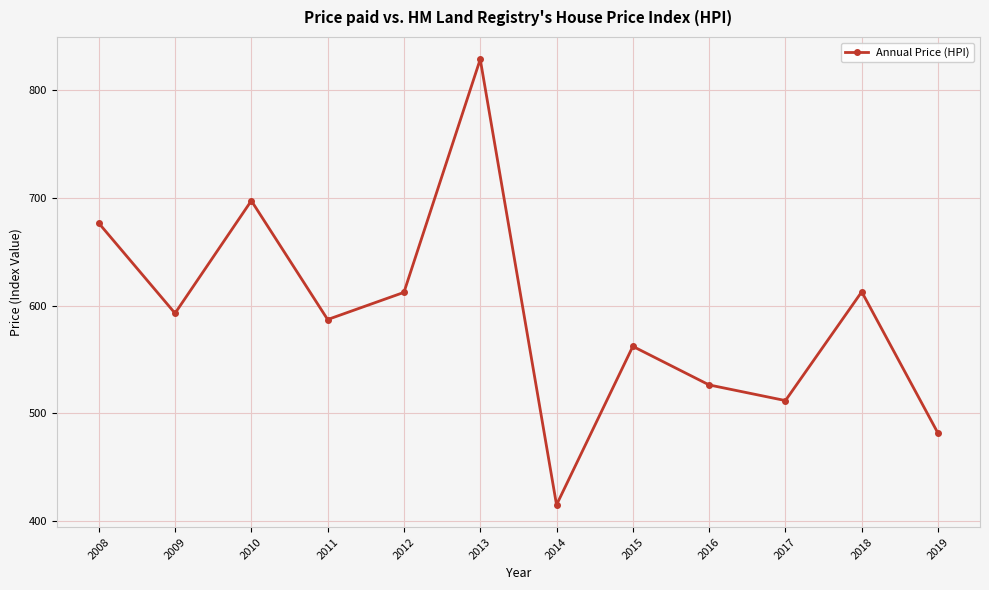

What is the ratio of the value at 2016 to the value at 2009?

0.9